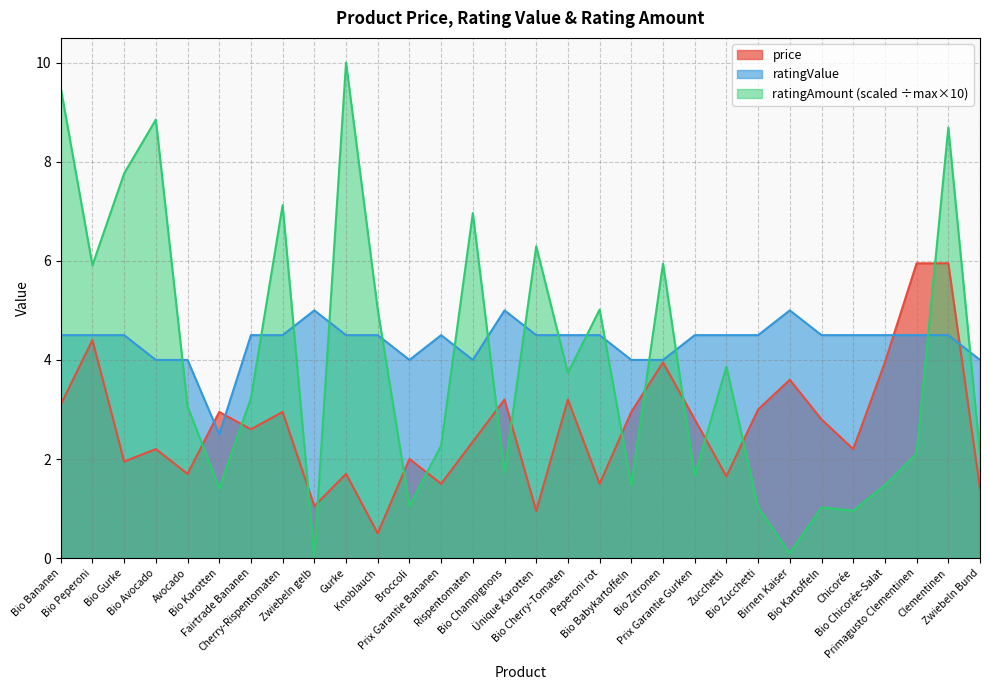

What is the difference between the second highest and second lowest values in the ratingValue series?

1.0